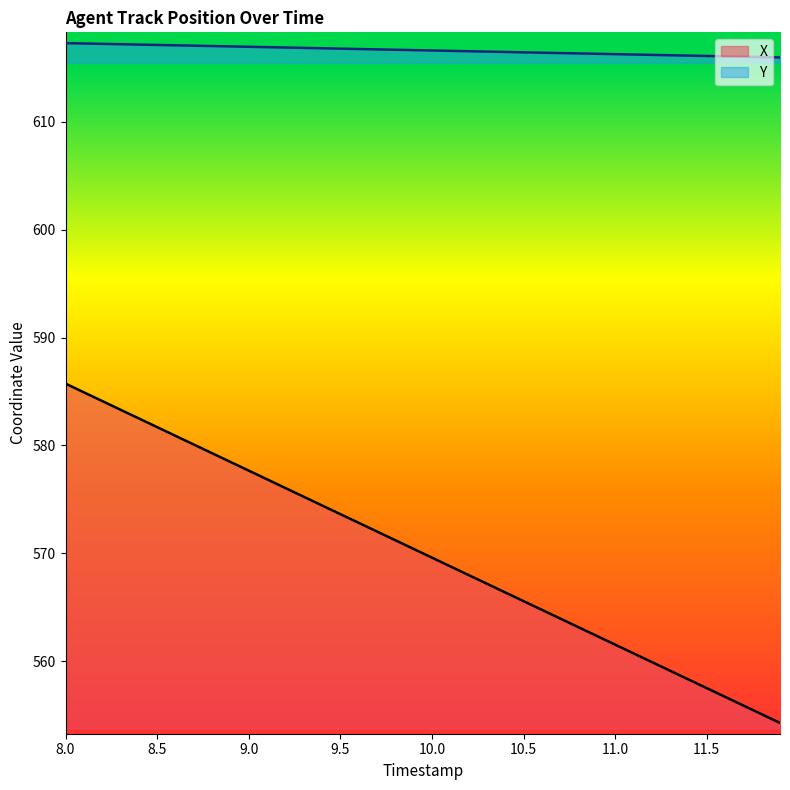

What is the minimum value shown in the chart?

554.3